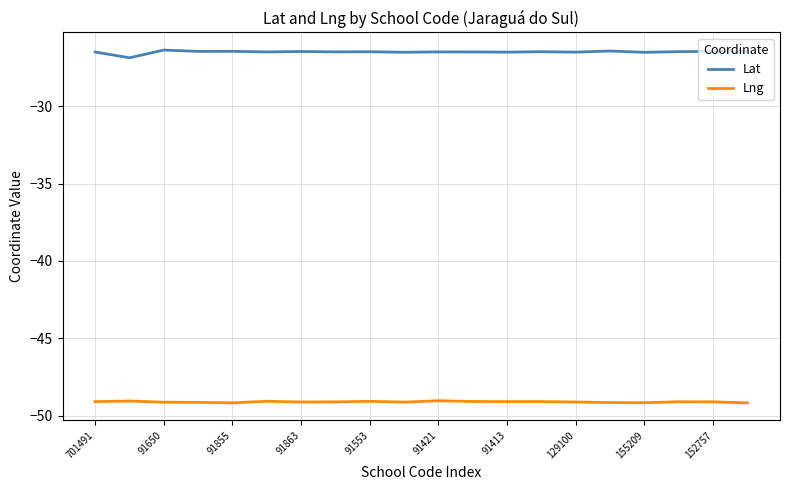

List the series in order of their peak value, highest first.

Lat, Lng